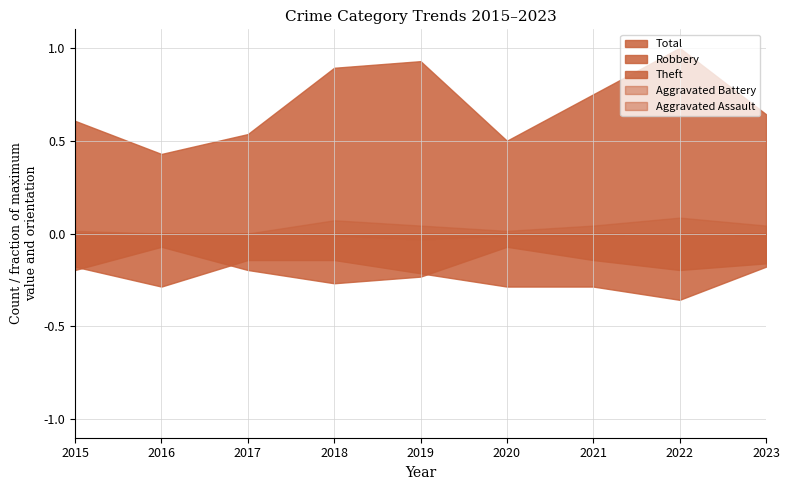

List the labels in order of Robbery value, smallest first.

2017, 2018, 2015, 2023, 2019, 2016, 2020, 2021, 2022